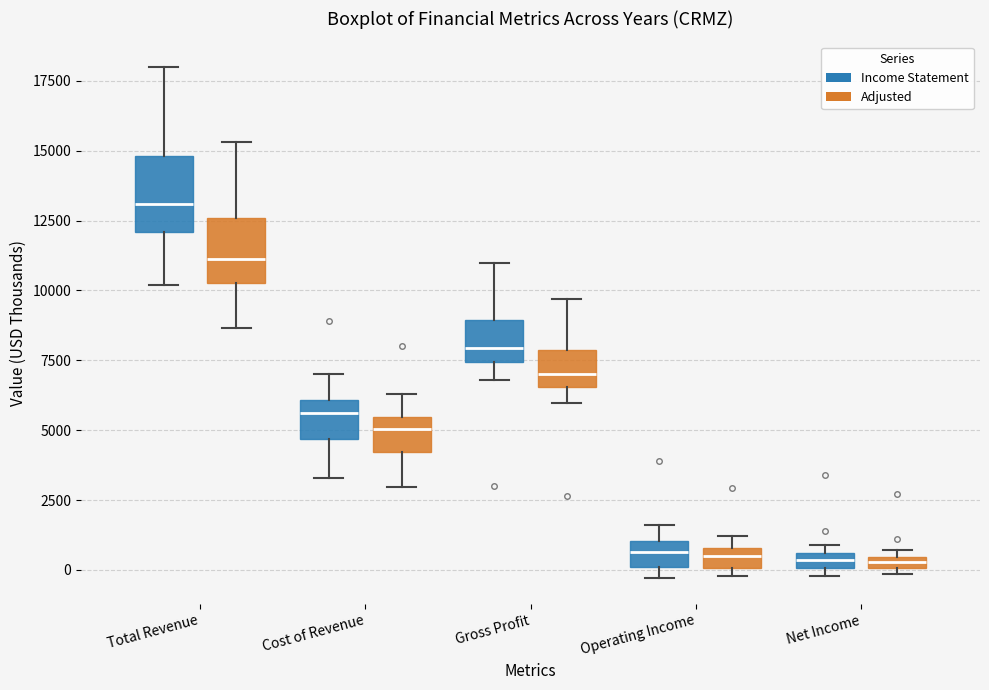

Where is the upper edge of the box for Total Revenue (Adjusted) on the y-axis? The values are not printed on the chart, so give them approximately, as read against the axis.

12500